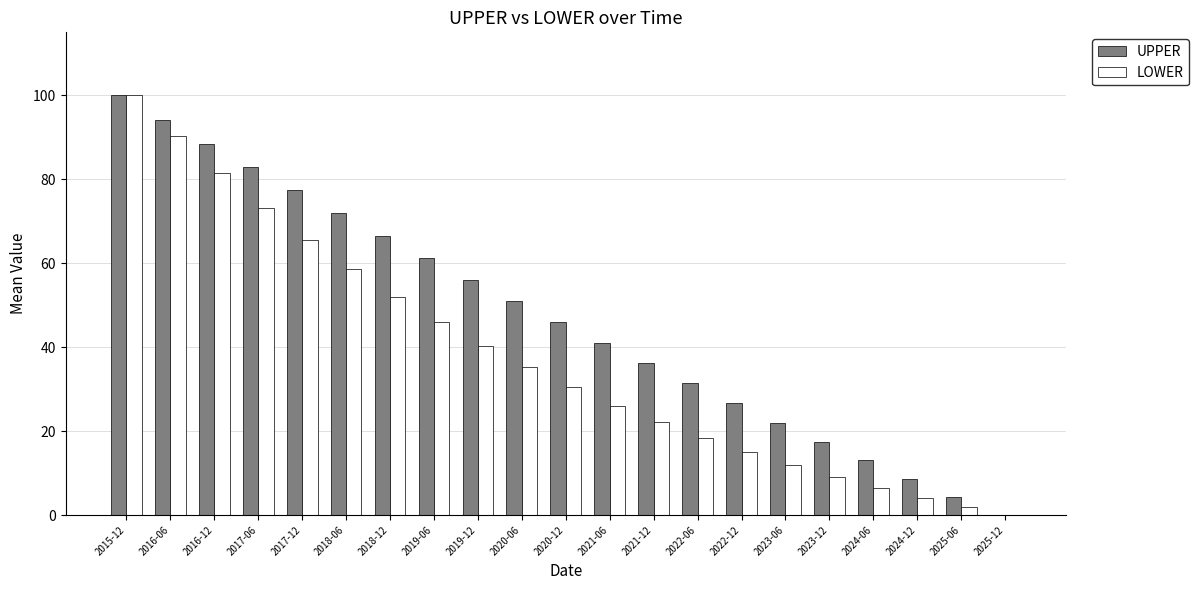

At which label does LOWER reach its peak?

2015-12